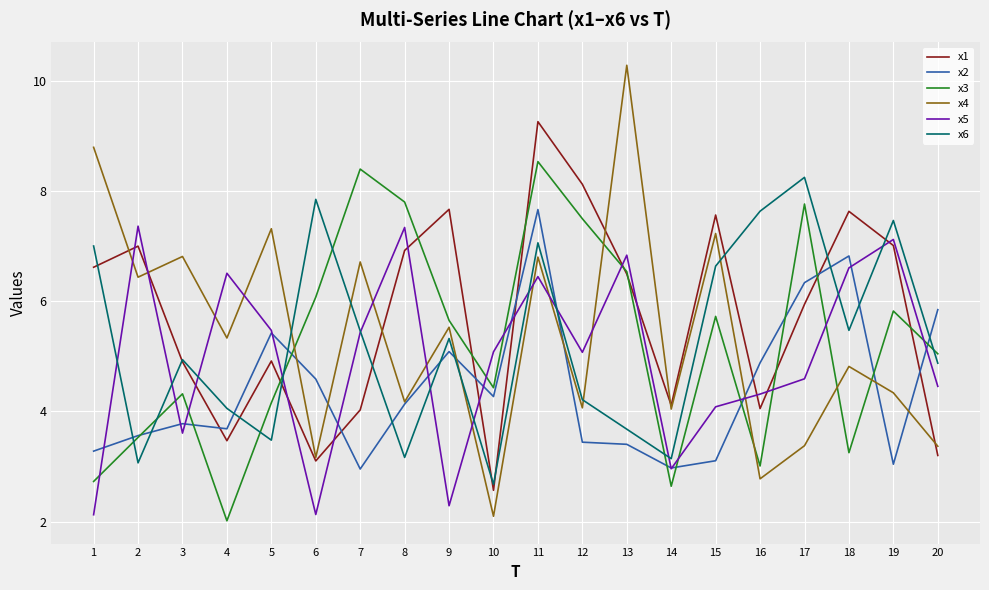

What is the maximum value shown in the chart?

10.3